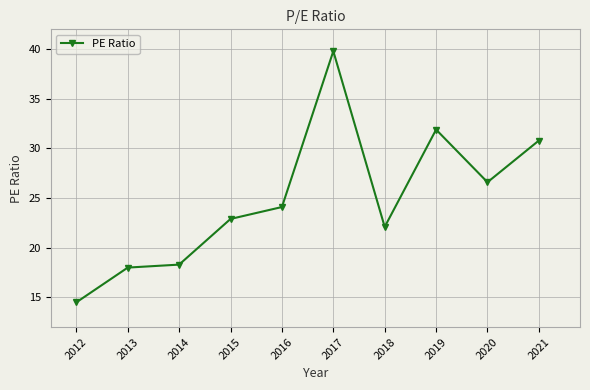

Reading left to right, what are all the values shown in this chart?

14.5	18.0	18.3	22.9	24.1	39.8	22.1	31.9	26.6	30.8